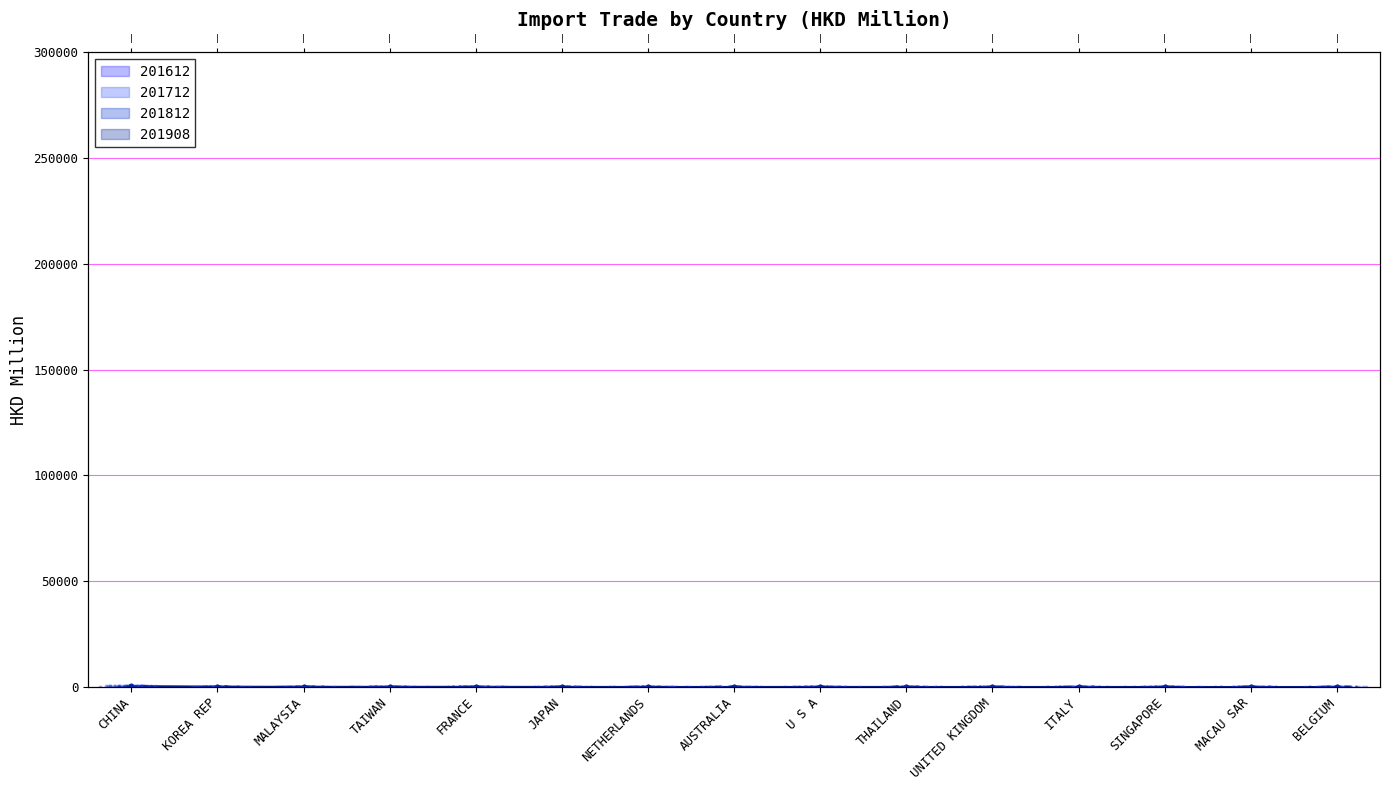

Which series has the largest total across all categories?

201712